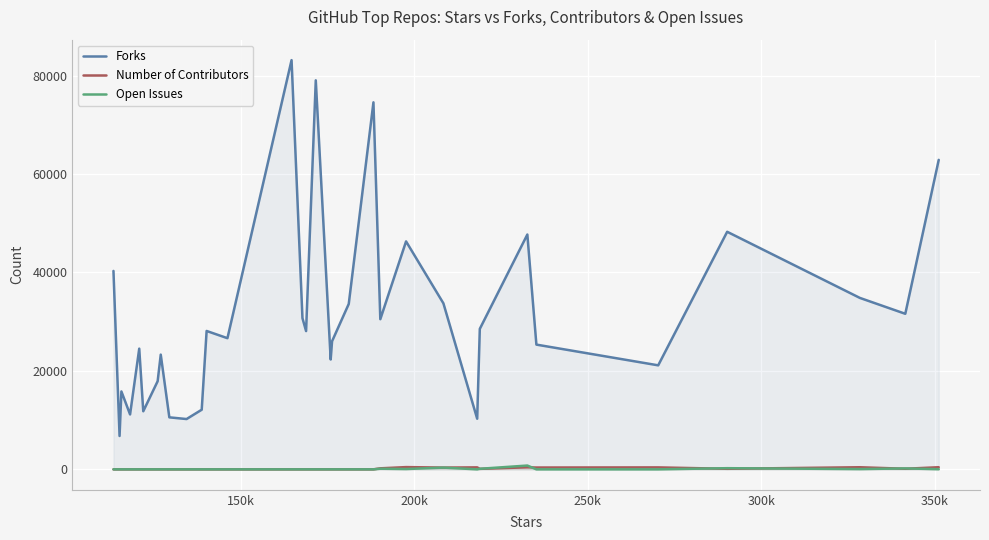

Count the number of categories in the chart.

33